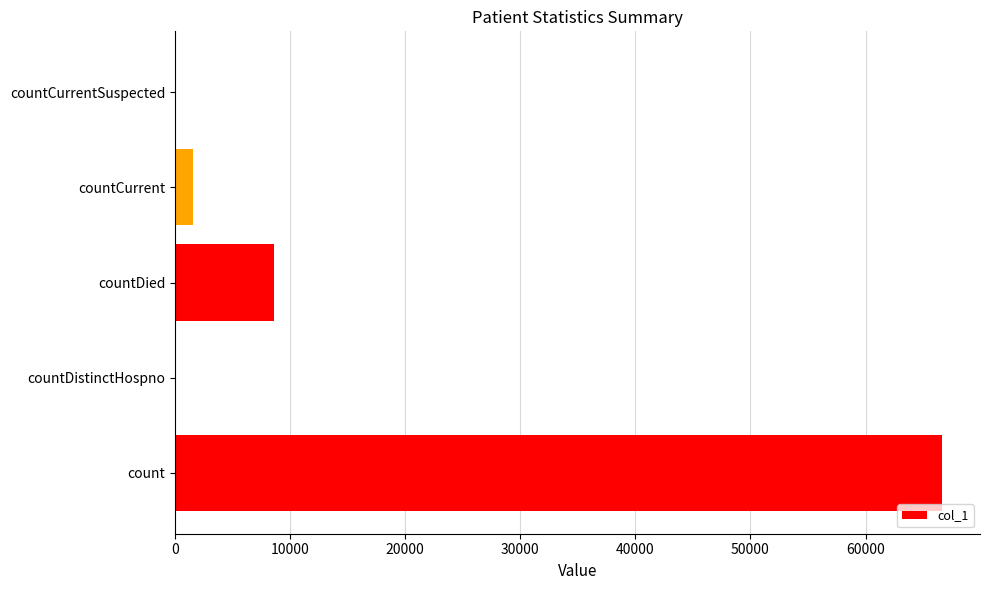

Reading bottom to top, what are all the values shown in this chart?

count=66617	countDistinctHospno=0	countDied=8633	countCurrent=1591	countCurrentSuspected=0